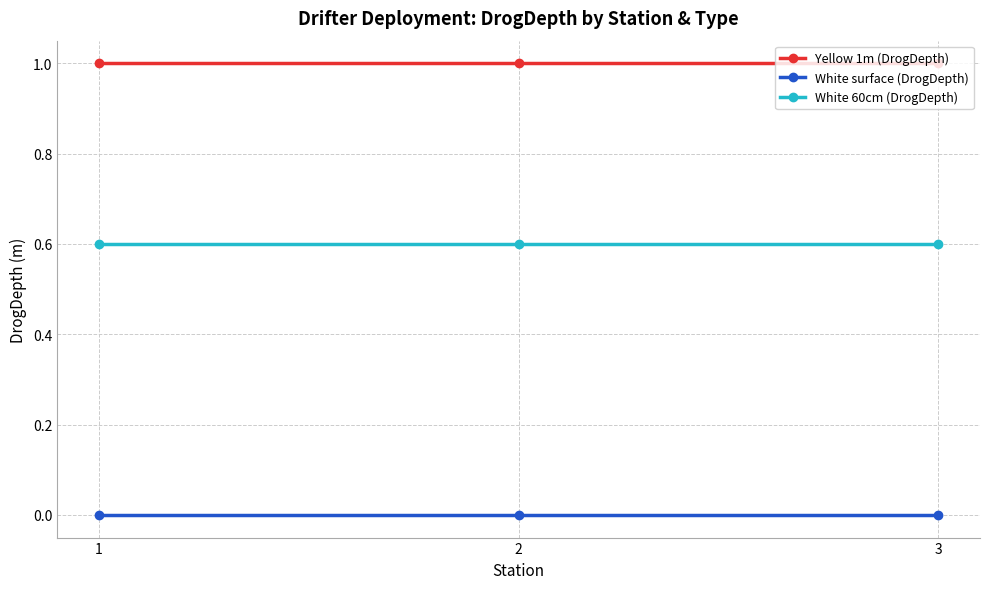

How many lines are shown in the chart?

3